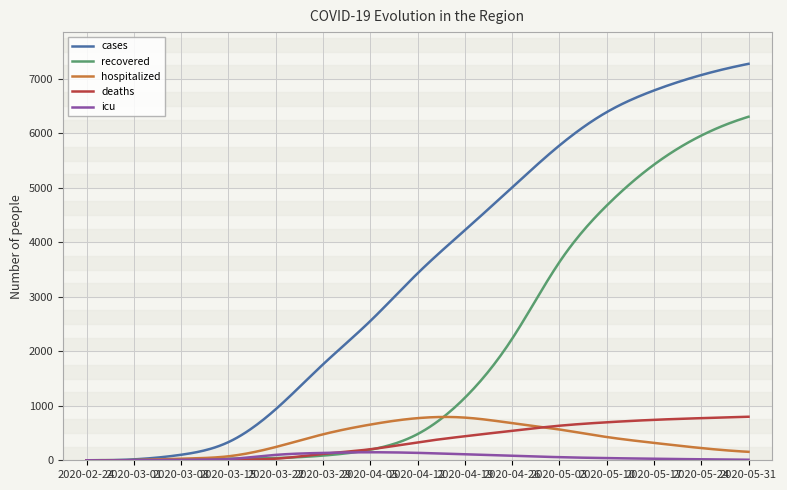

What is the greatest value displayed?

7275.0